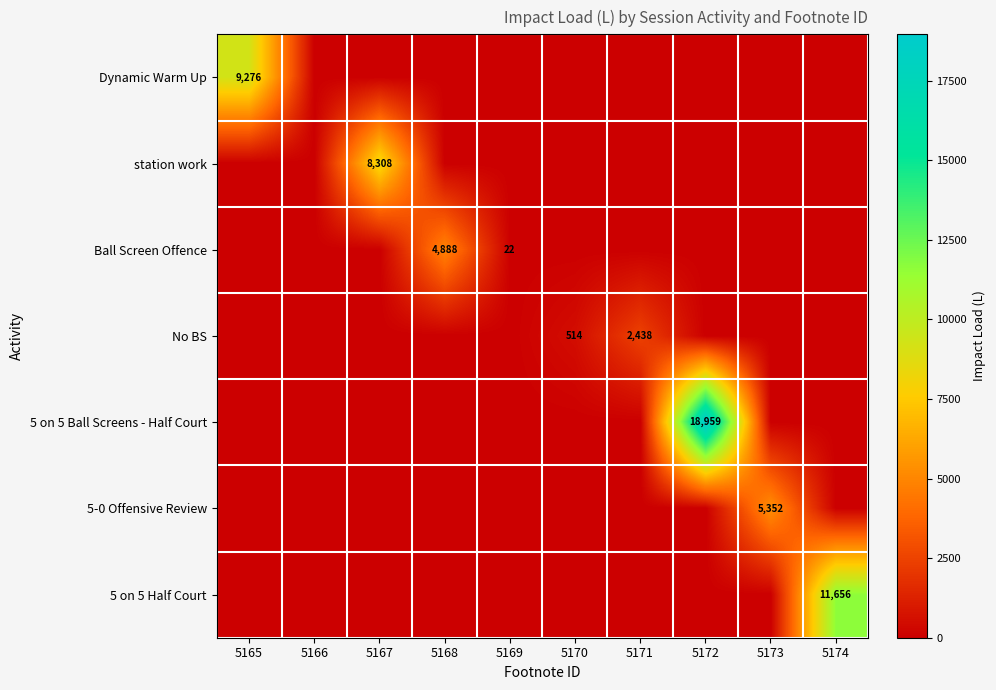

What is the difference between the highest and lowest values at 5171?

2438.4